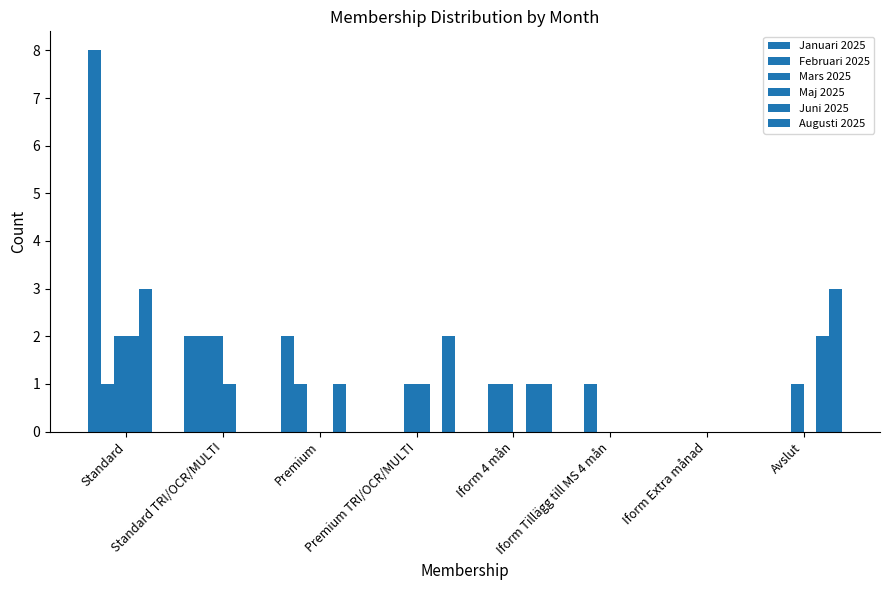

Count the number of categories in the chart.

8